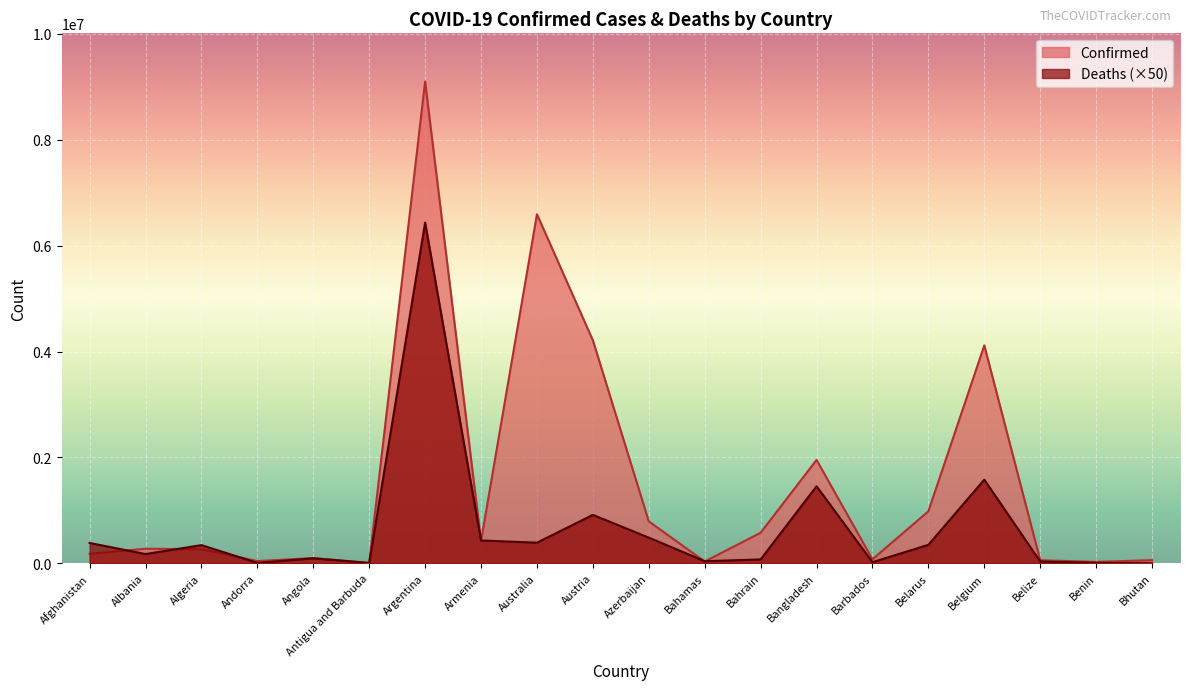

What position from the left is Algeria?

3